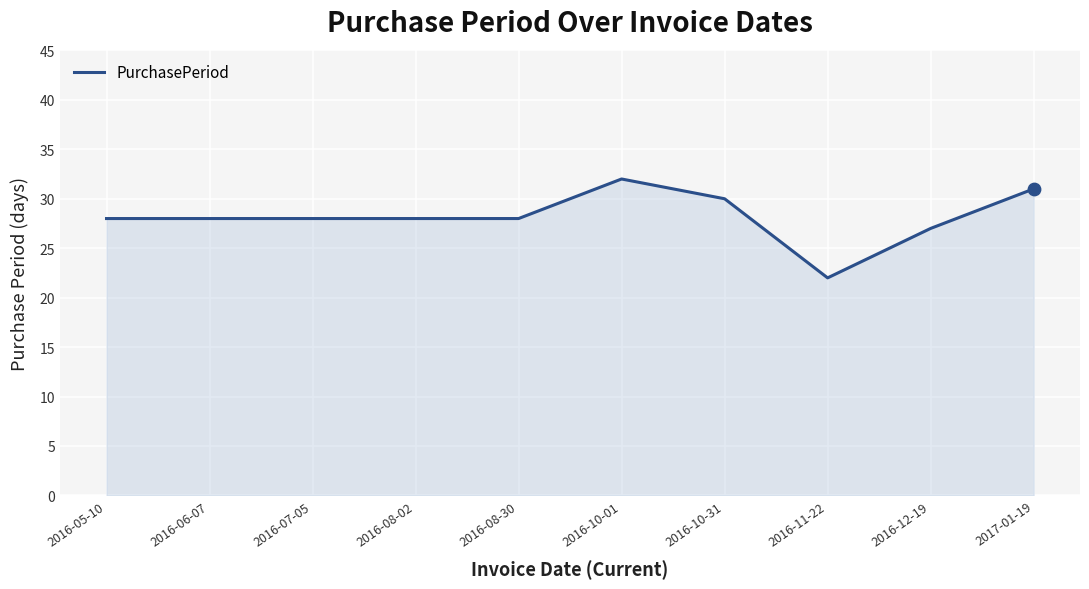

Approximately how many times larger is the value at 2016-08-30 compared to 2016-07-05?

1.0